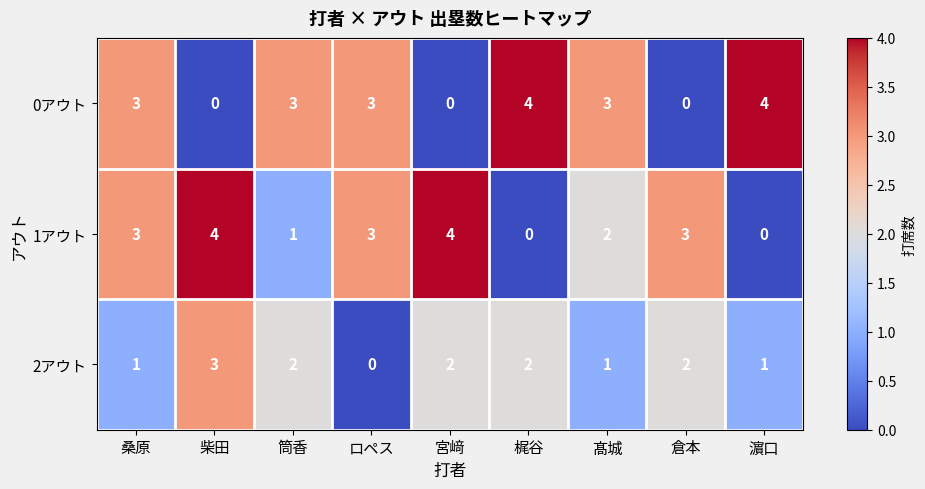

What is the total value across all series at ロペス?

6